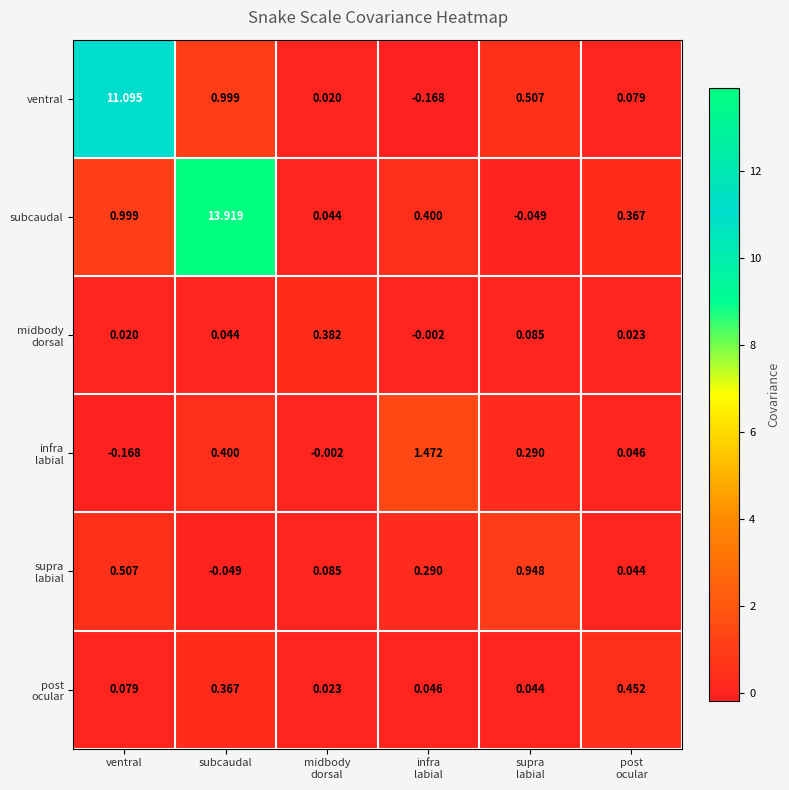

At which label does ventral first exceed 0?

ventral